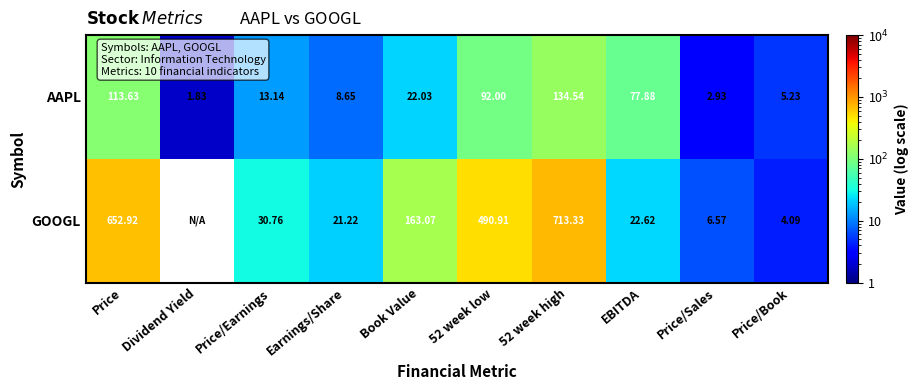

Which category has the highest value across all series?

52 week high